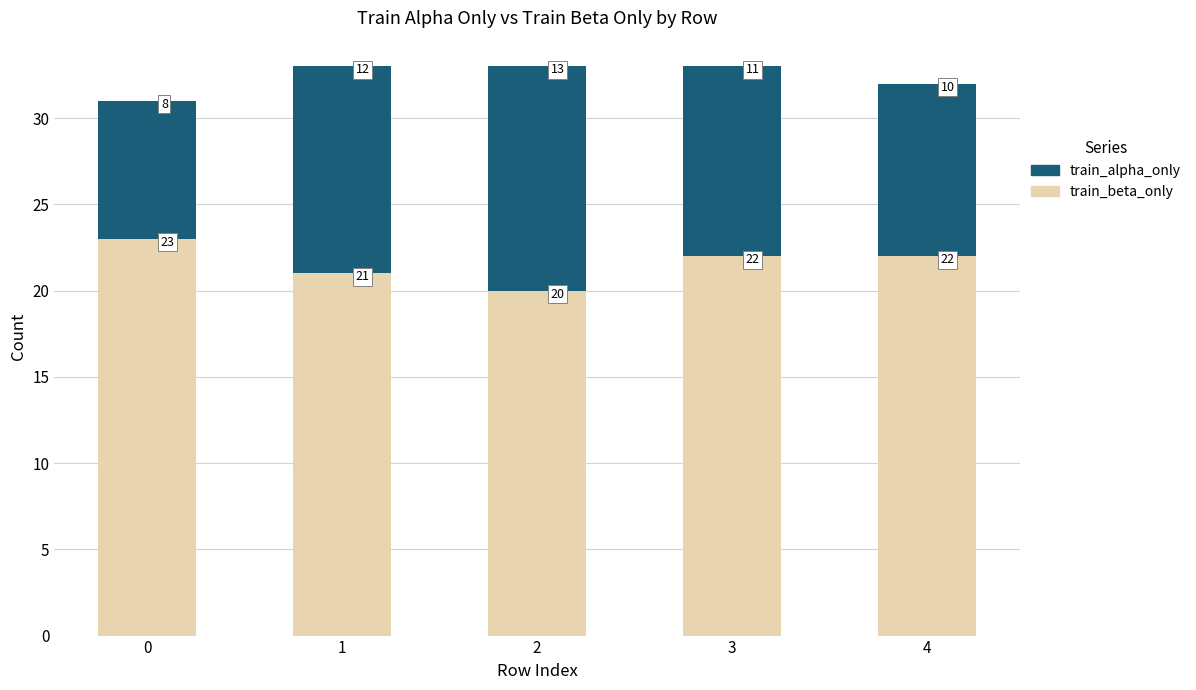

What is the total value across all series at 3?

33